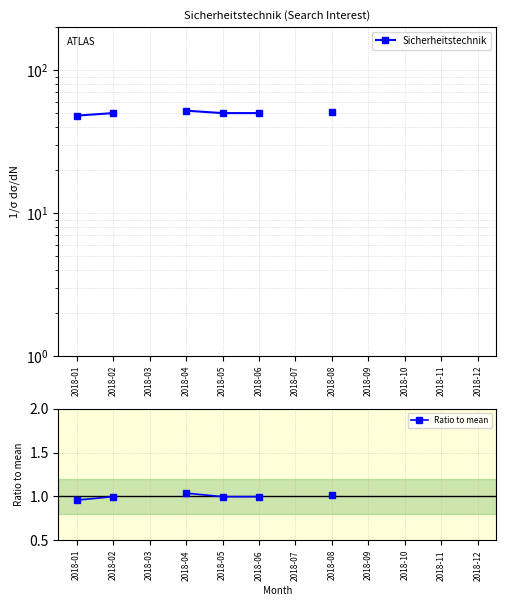

What is the sum of the Ratio to mean values at 2018-06 and 2018-01?

2.0